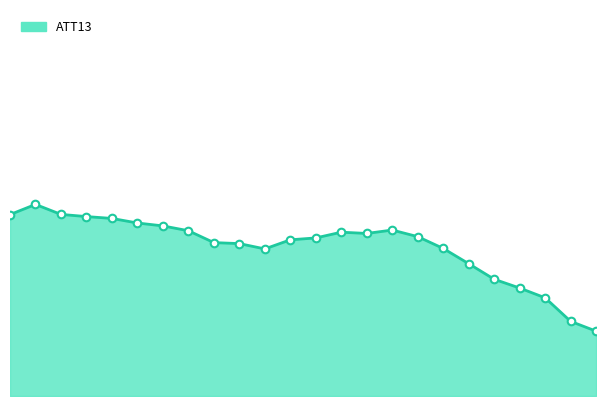

Is this an area chart (filled region under the line)?

Yes